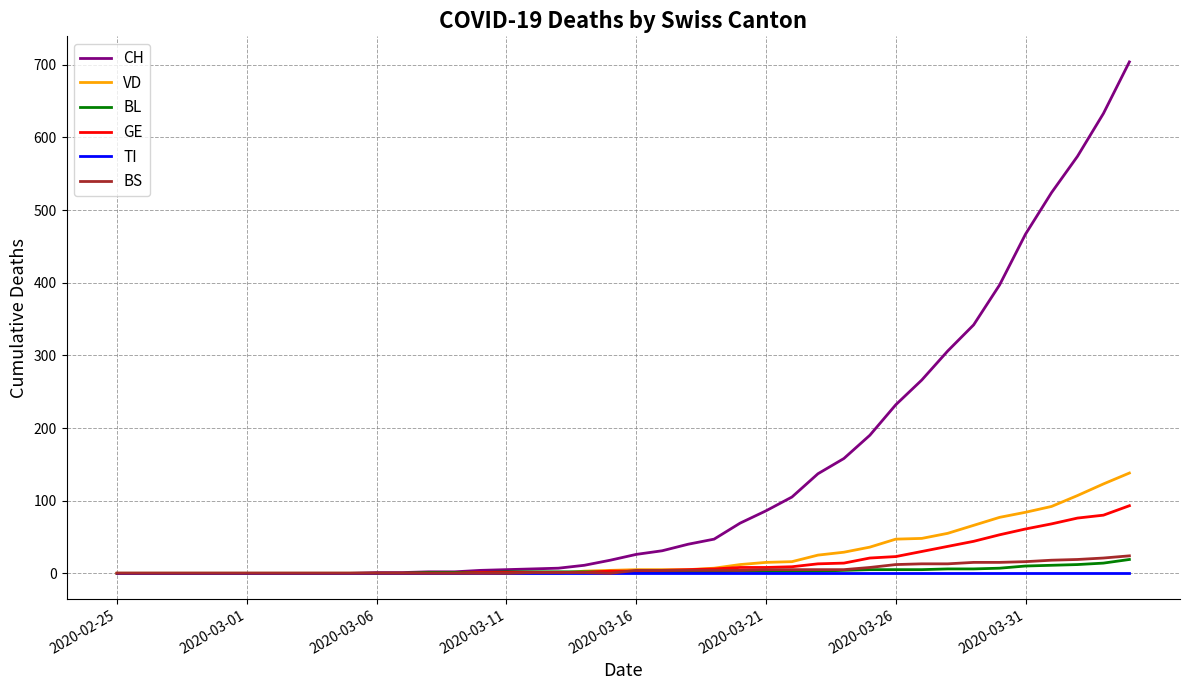

How many series are shown in this chart?

6